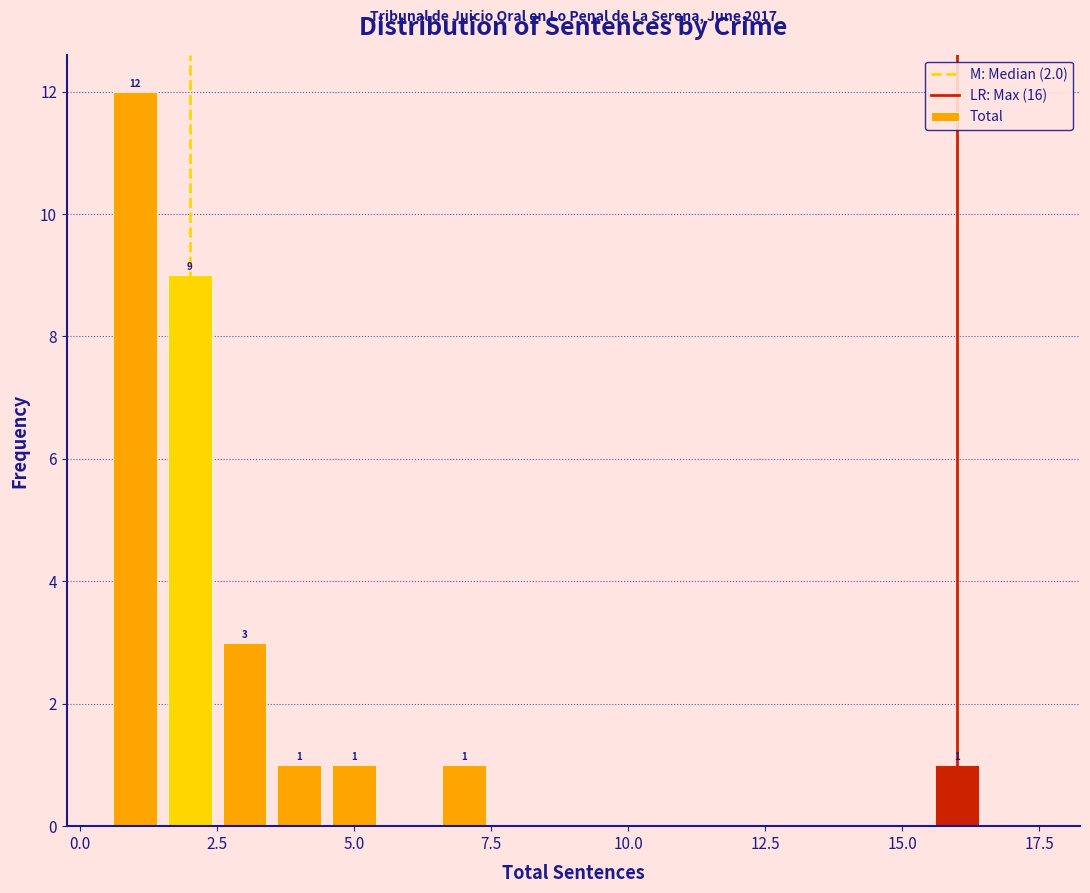

Around what value on the x-axis is the tallest bar? Give the approximate position of its centre, as read against the axis.

1.0